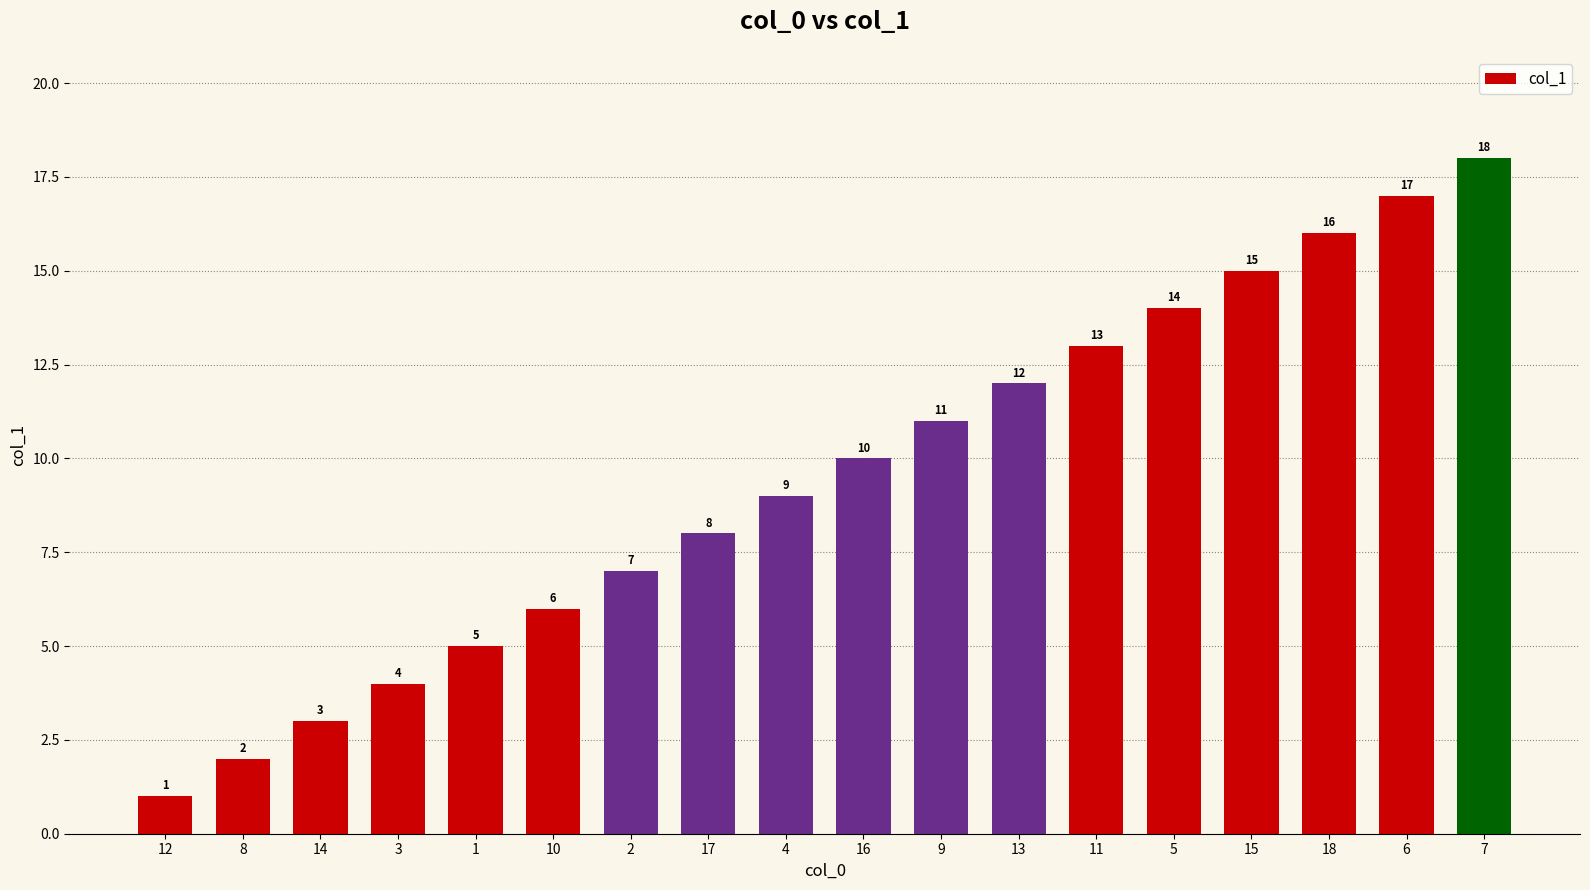

Rank the categories by value from highest to lowest.

7, 6, 18, 15, 5, 11, 13, 9, 16, 4, 17, 2, 10, 1, 3, 14, 8, 12